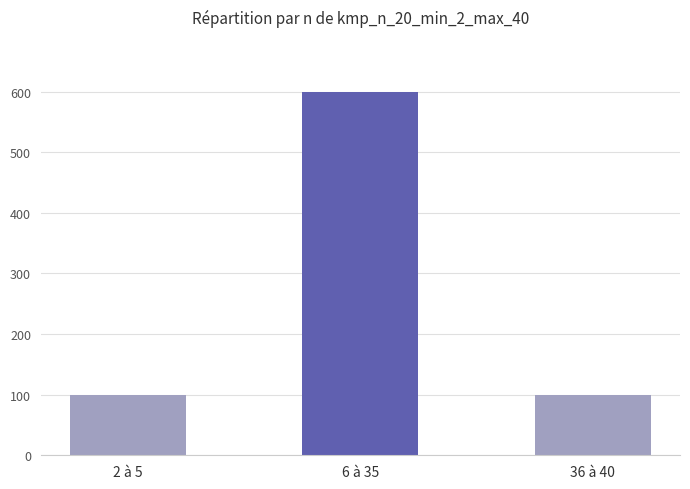

What is the maximum value shown in the chart?

600